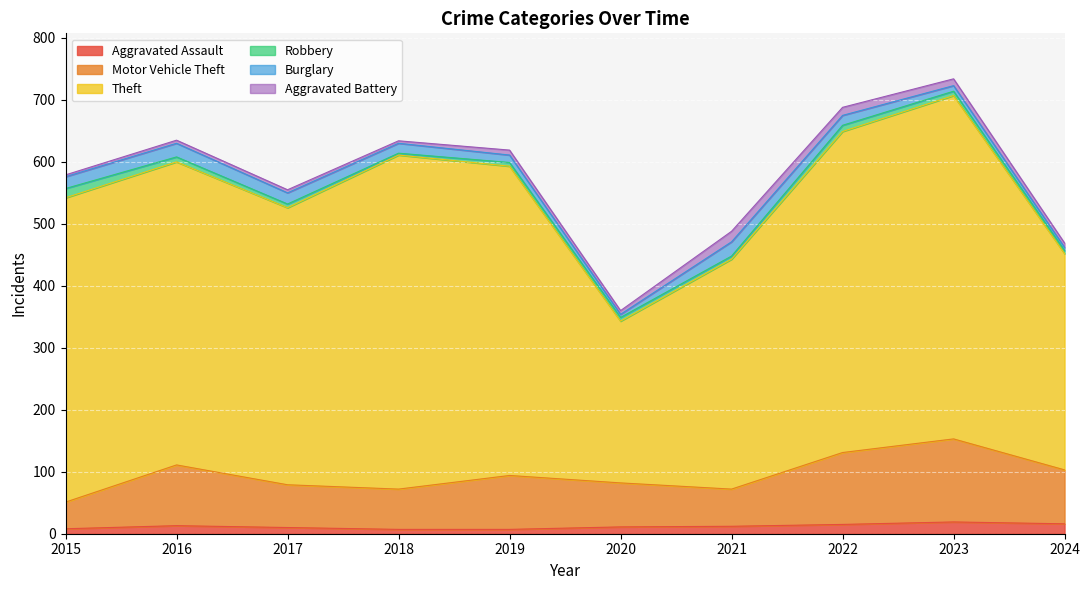

Is it true that Robbery equals 10 at 2015?

False